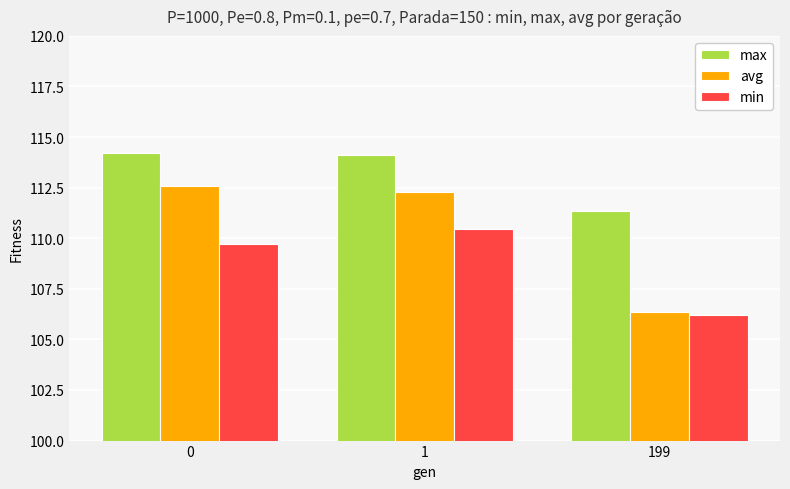

Which series has the largest range (max minus min)?

avg